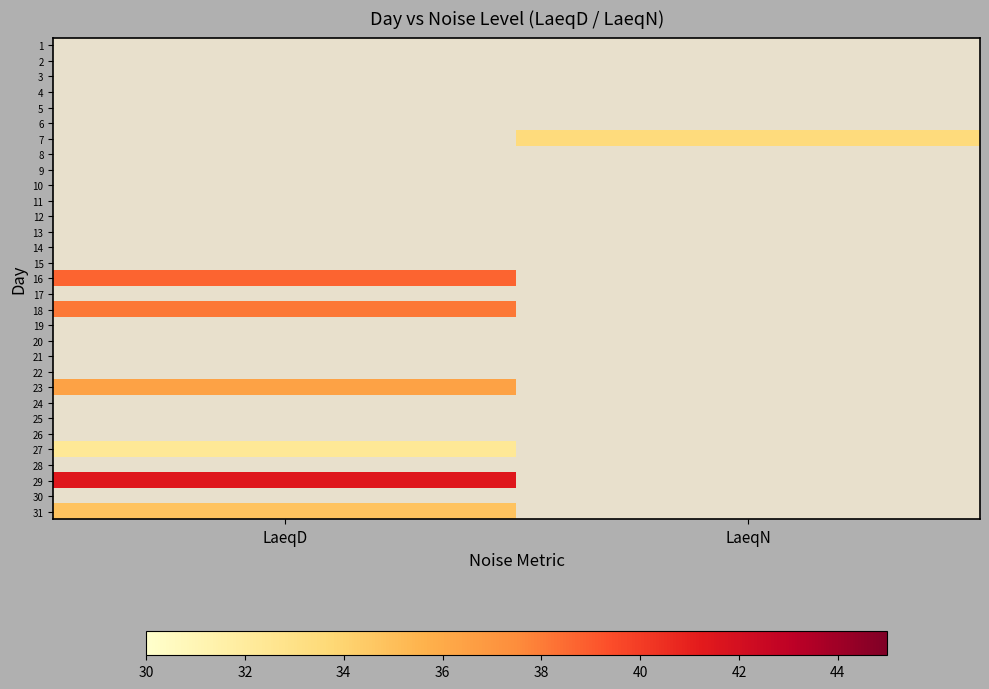

How many series are shown in this chart?

31